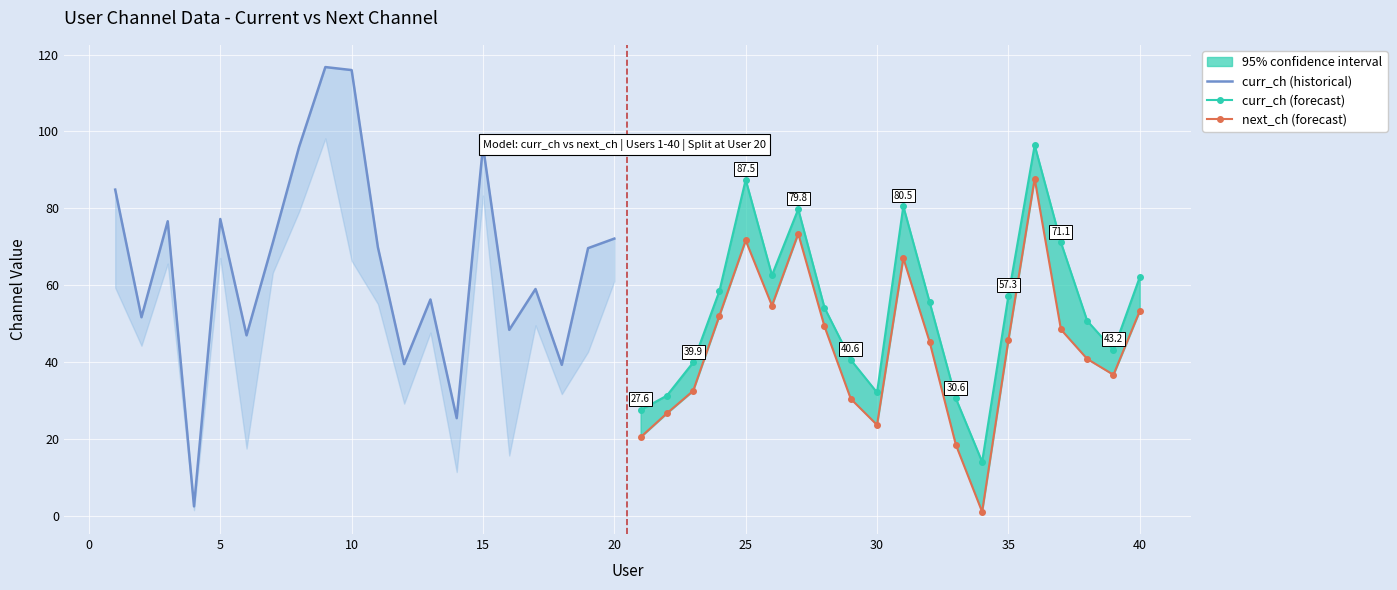

Is this an area chart (filled region under the line)?

No